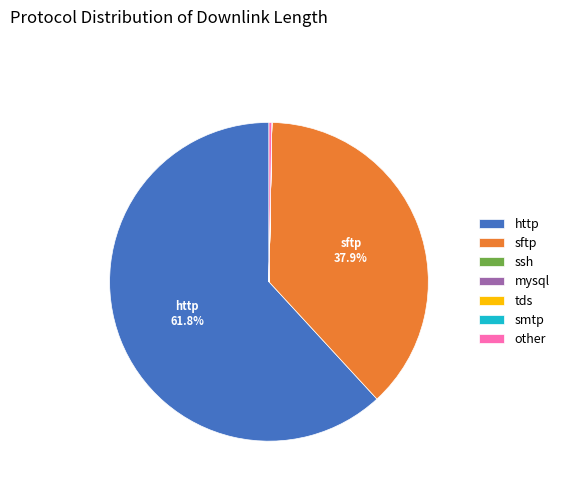

The http slice represents 62% of the pie. True or false?

True